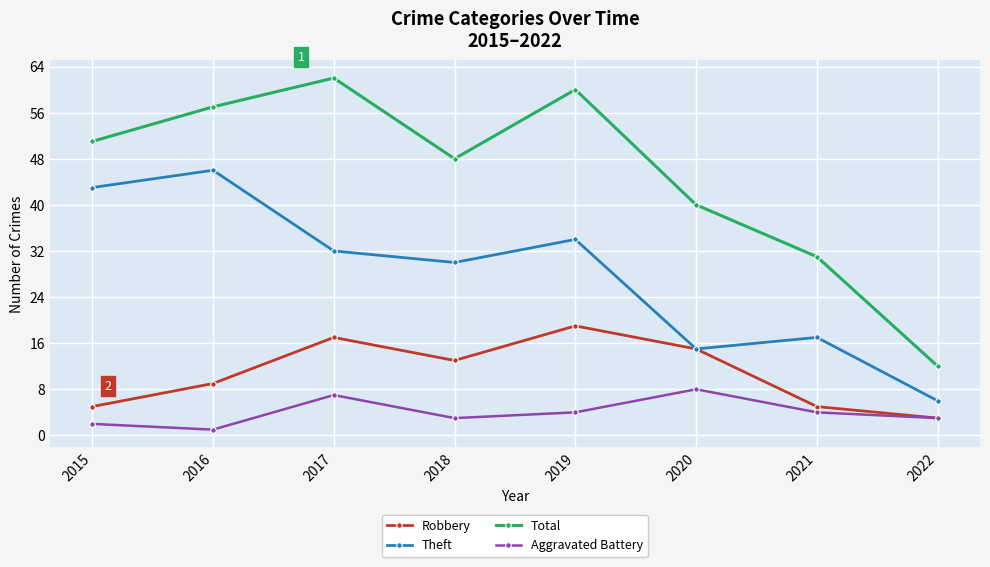

What is the maximum value shown in the chart?

62